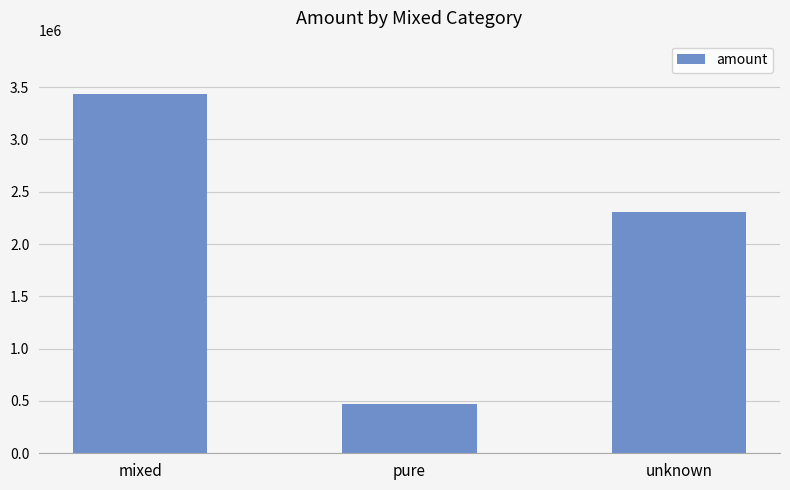

List the labels in order of value, largest first.

mixed, unknown, pure